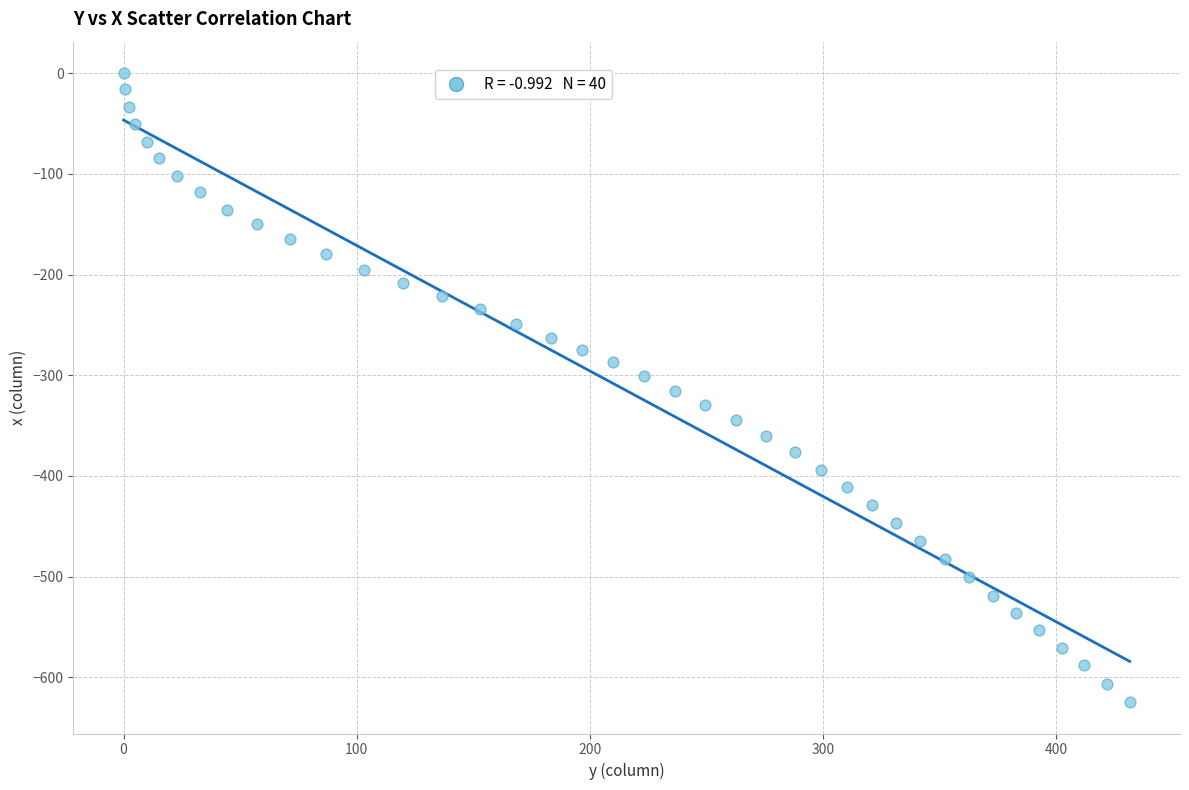

What is the range of X values (max minus min)?

431.4